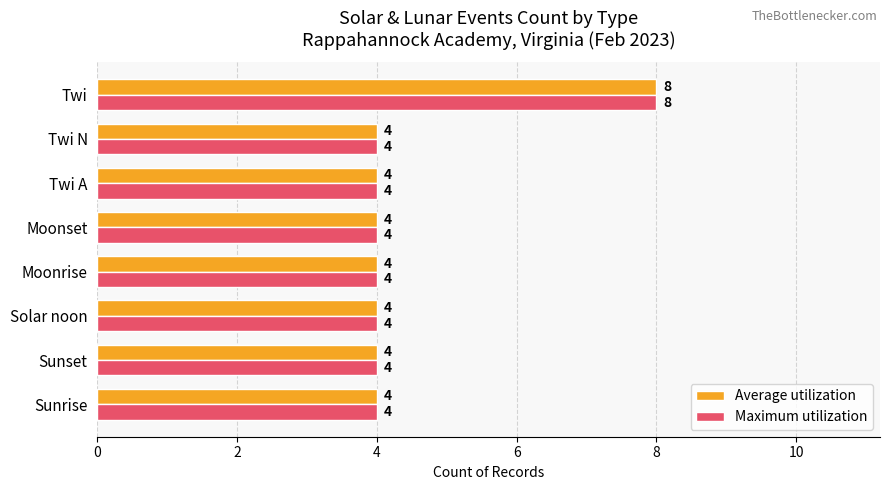

What is the maximum value for Maximum utilization?

8